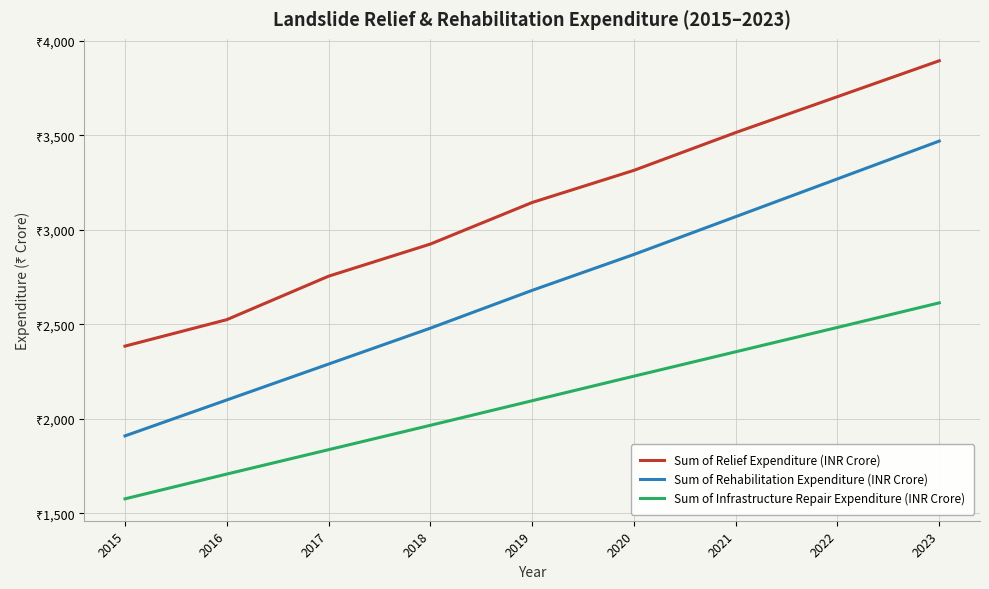

True or false: Sum of Infrastructure Repair Expenditure (INR Crore) and Sum of Relief Expenditure (INR Crore) cross at least once.

False